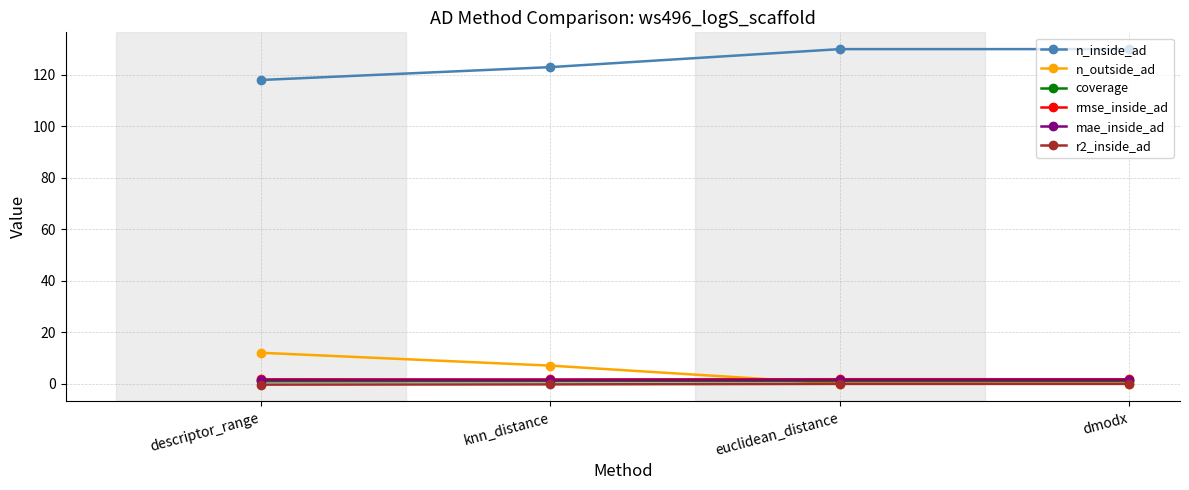

Count the number of categories in the chart.

4